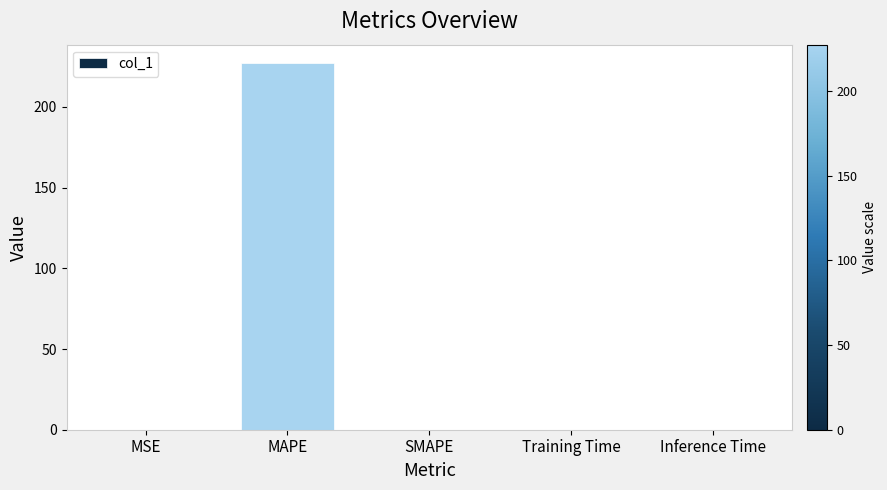

What is the sum of all values?

227.2